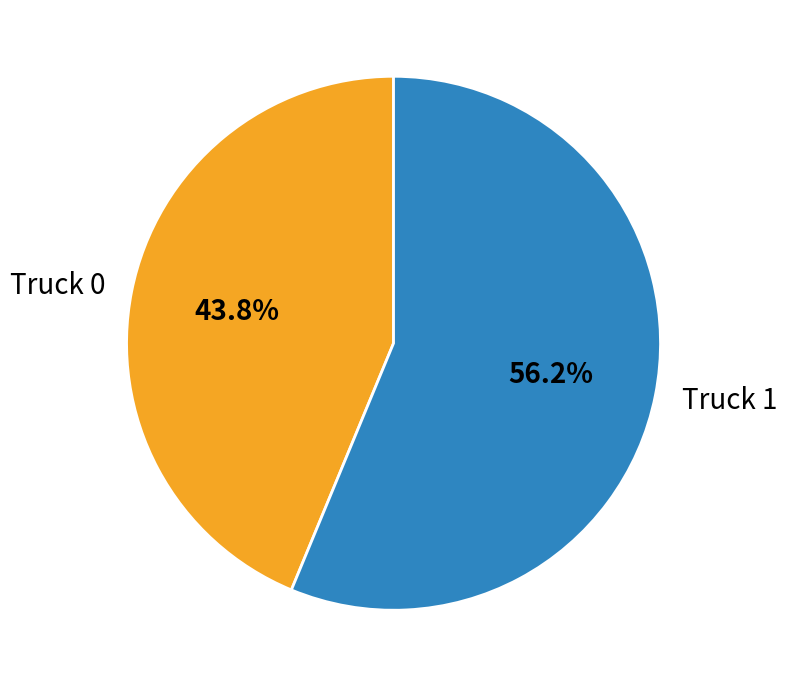

Which slice is the largest?

Truck 1